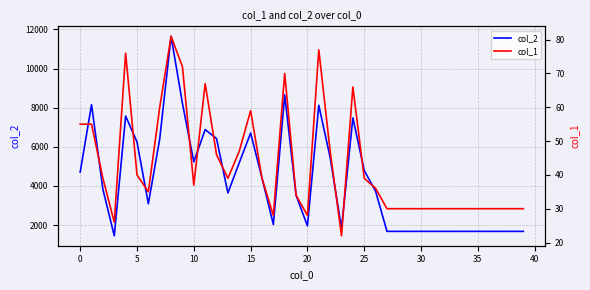

How many data points in col_2 are less than 3730?

20